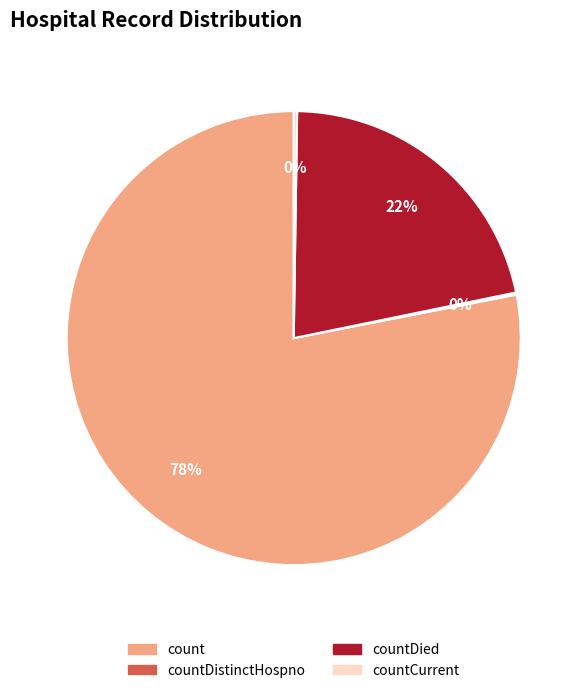

Is there a majority slice in this chart?

Yes